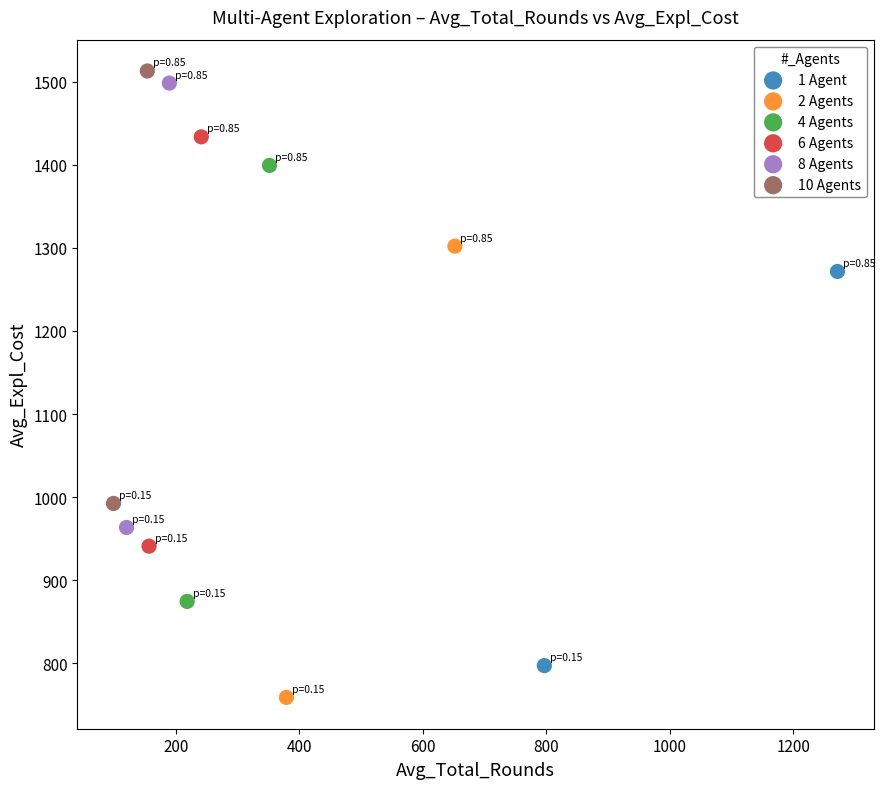

What are all the series names shown in the legend?

1 Agent, 2 Agents, 4 Agents, 6 Agents, 8 Agents, 10 Agents